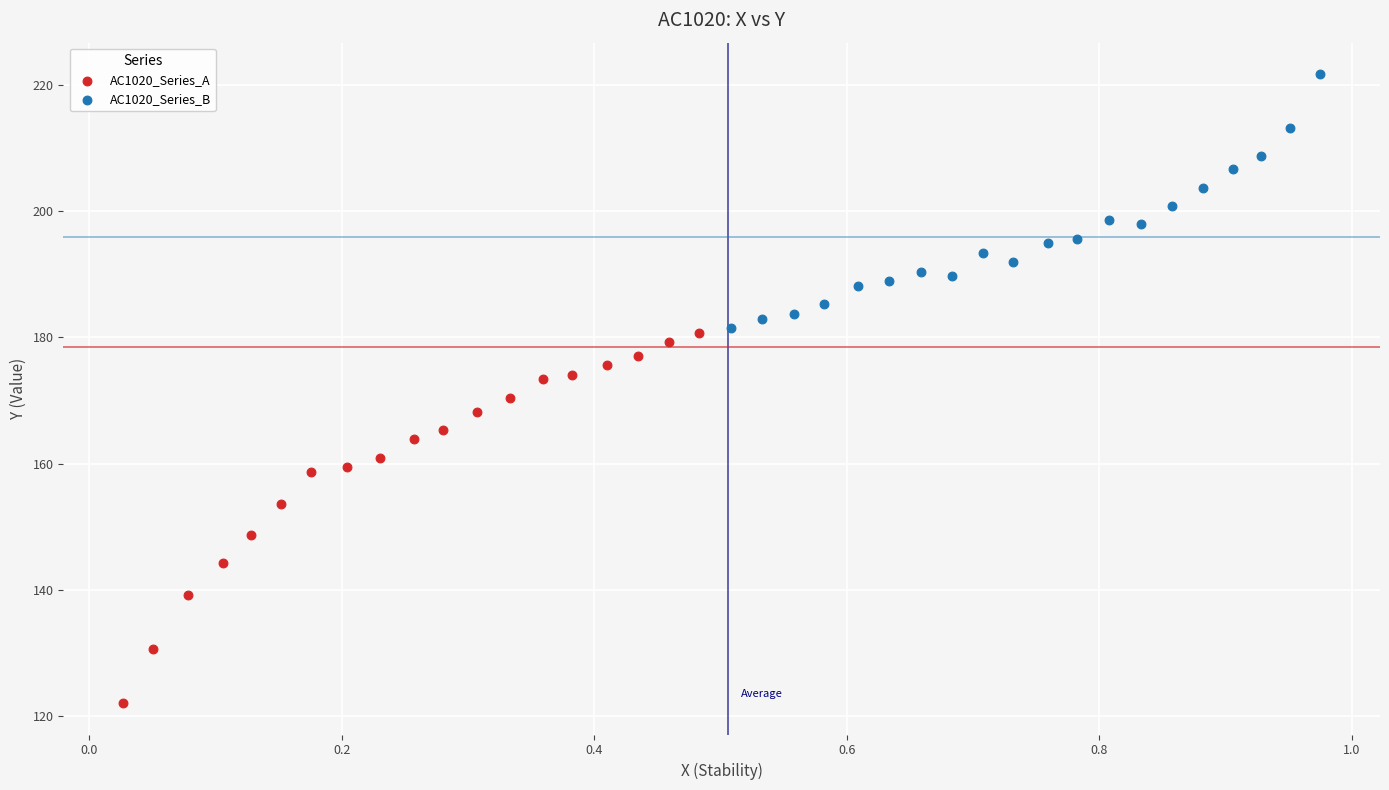

Which series has the widest spread of Y values?

AC1020_Series_A